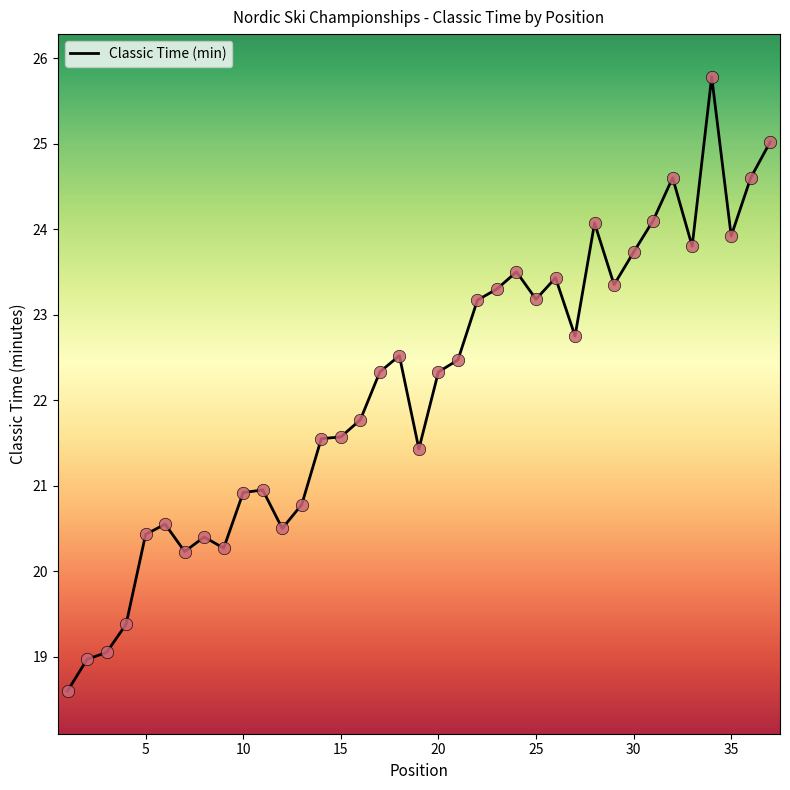

What is the difference between the maximum and minimum values?

7.2